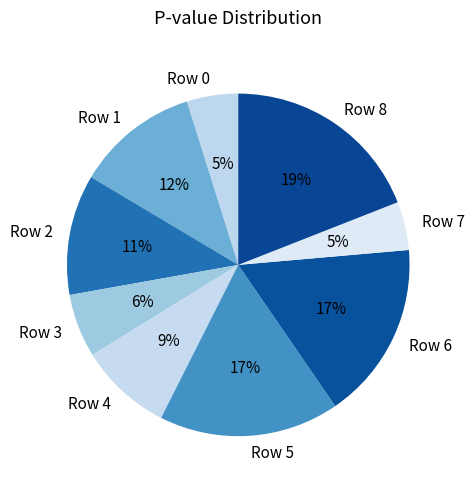

Is it true that Row 1 is 2% of the pie?

False